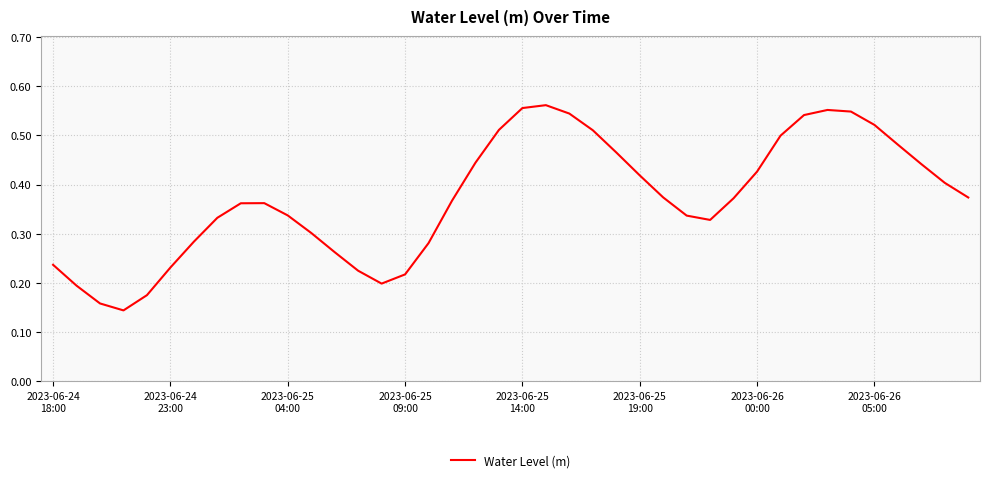

How many points are lower than both their immediate neighbors (excluding endpoints)?

3